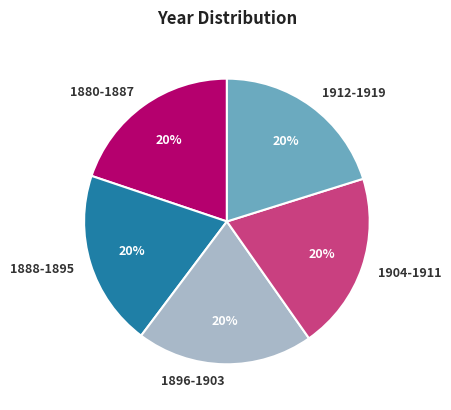

What is the ratio of the value at 1880-1887 to the value at 1888-1895?

1.0